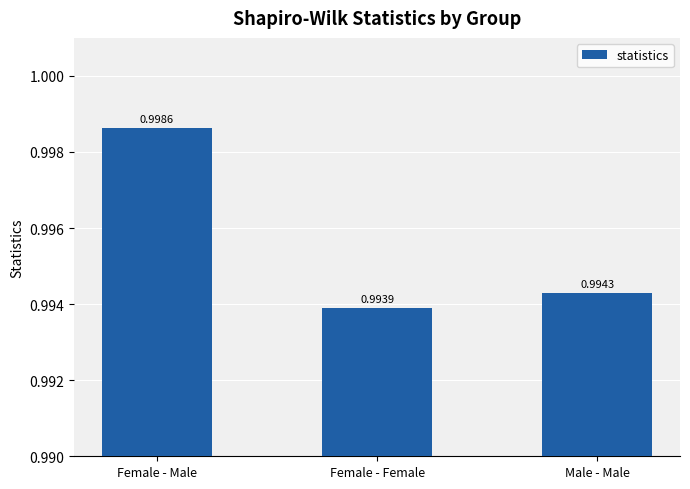

At which category does the chart reach its peak across all series?

Female - Male